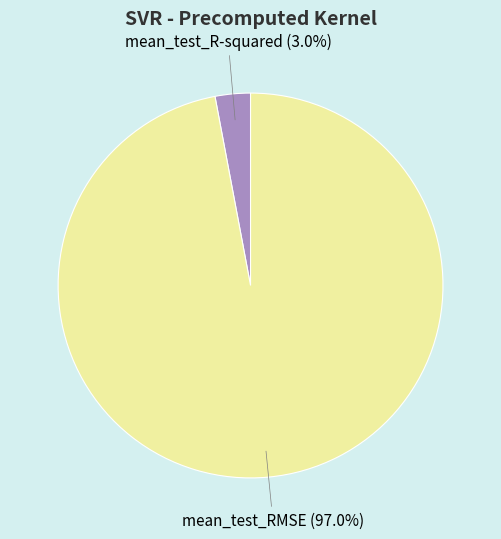

What percentage is the mean_test_R-squared slice, to the nearest percent?

3%